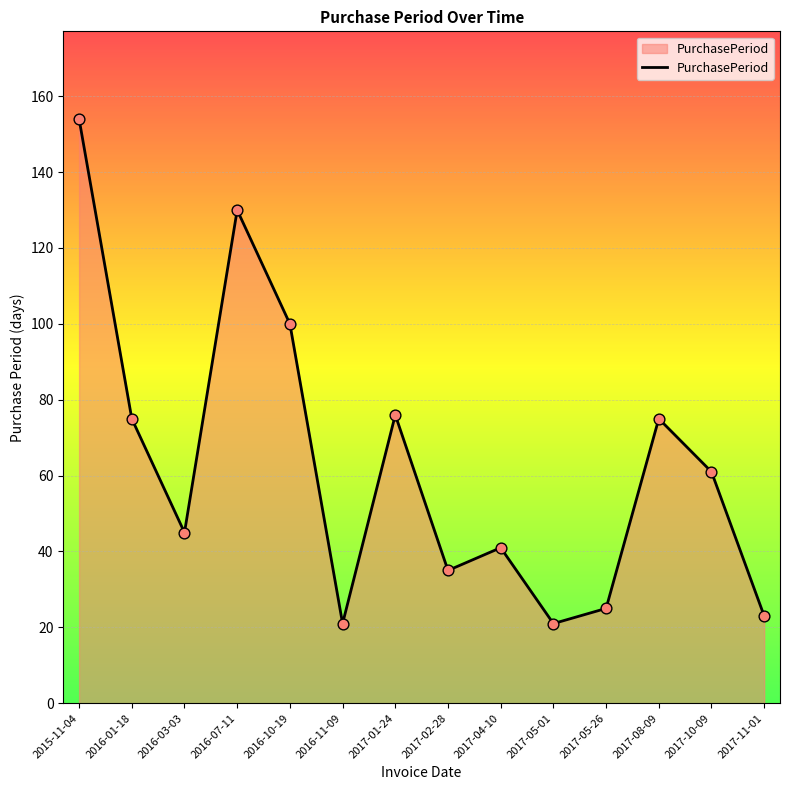

Approximately how many times larger is the value at 2017-05-26 compared to 2017-10-09?

0.4